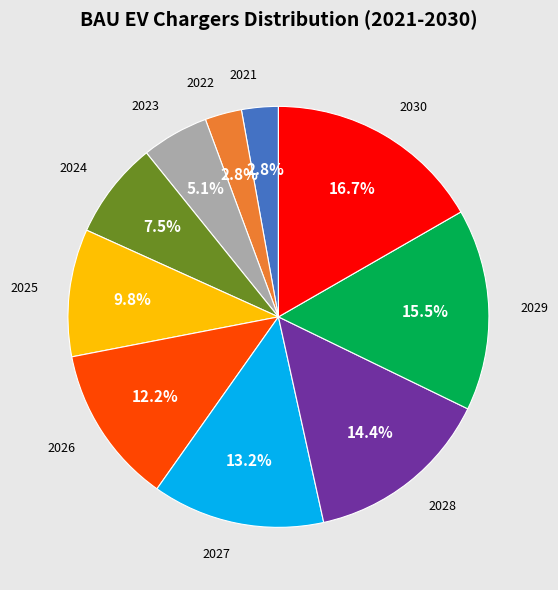

Is there a majority slice in this chart?

No